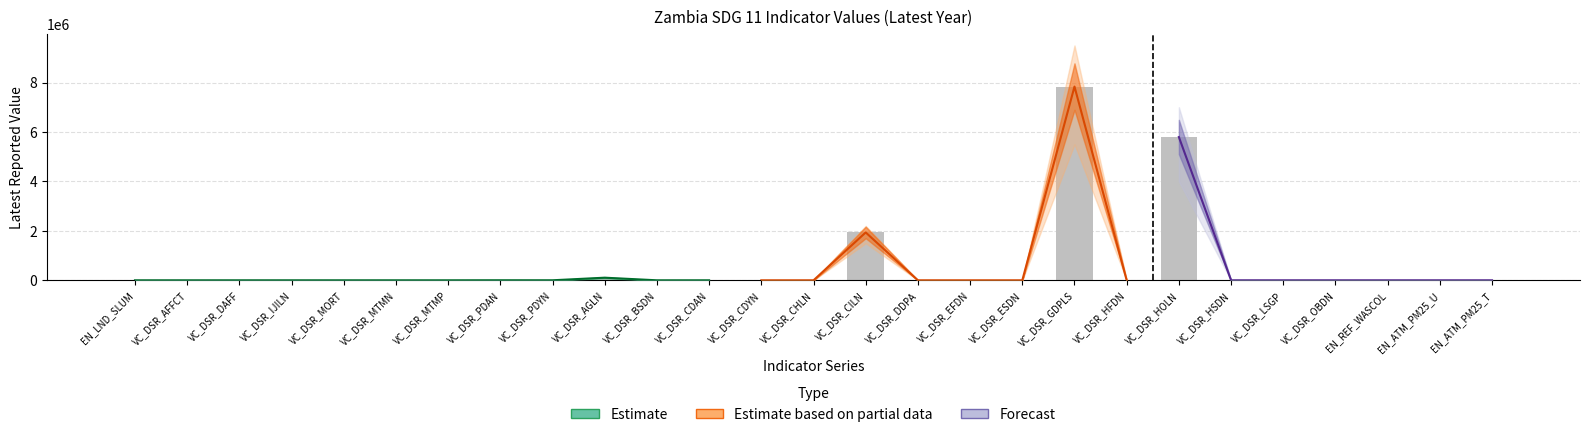

Reading left to right, what are all the values shown in this chart?

value_latest_year: 63.3	2.0	18.0	4.0	8.0	8.0	0.0	1752.1	953.0	105498.0	40.0	47.0	0.0	0.0	1935516.0	0.0	43.0	32.0	7835889.0	0.0	5794875.0	0.0	8.0	8.0	34.6	23.8	24.7
upper_1: 75.0	3.5	25.0	6.0	11.0	11.0	0.1	2200.0	1200.0	130000.0	52.0	60.0	0.5	0.5	2200000.0	0.5	55.0	42.0	9500000.0	0.5	7000000.0	0.5	11.0	11.0	42.0	28.0	29.5
lower_1: 50.0	0.8	11.0	2.0	5.0	5.0	0.0	1100.0	600.0	80000.0	28.0	33.0	0.0	0.0	1500000.0	0.0	30.0	21.0	5500000.0	0.0	4000000.0	0.0	5.0	5.0	26.0	18.0	19.0